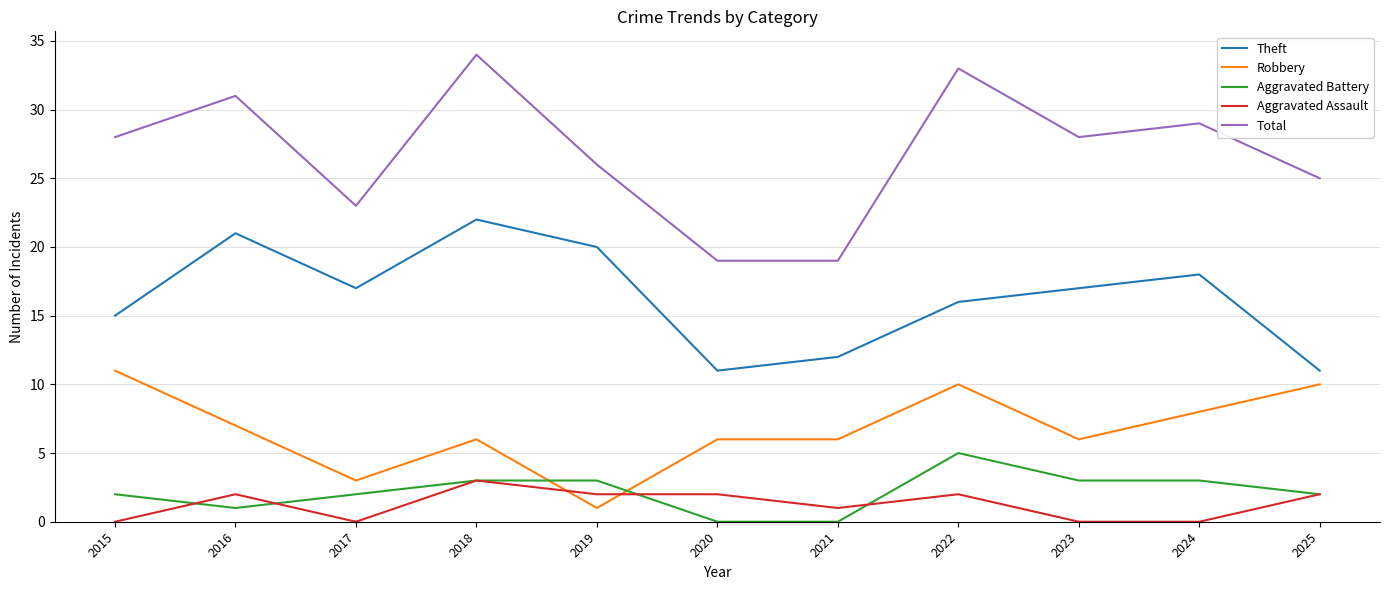

What is the spread (max minus min) of values at 2017?

23